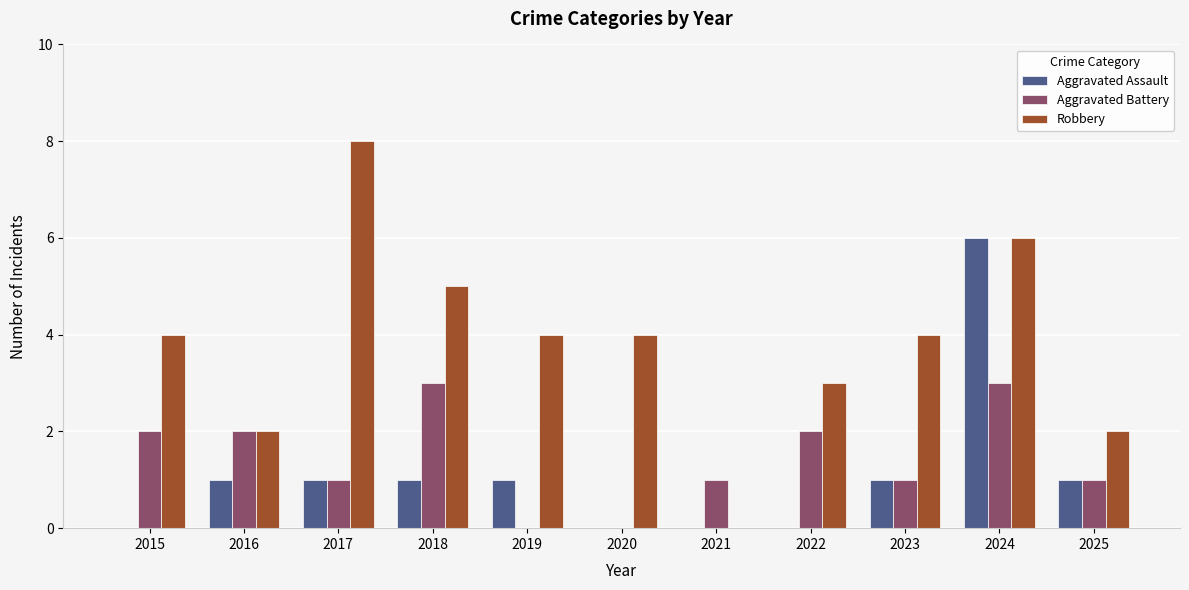

How many groups of bars are there?

11